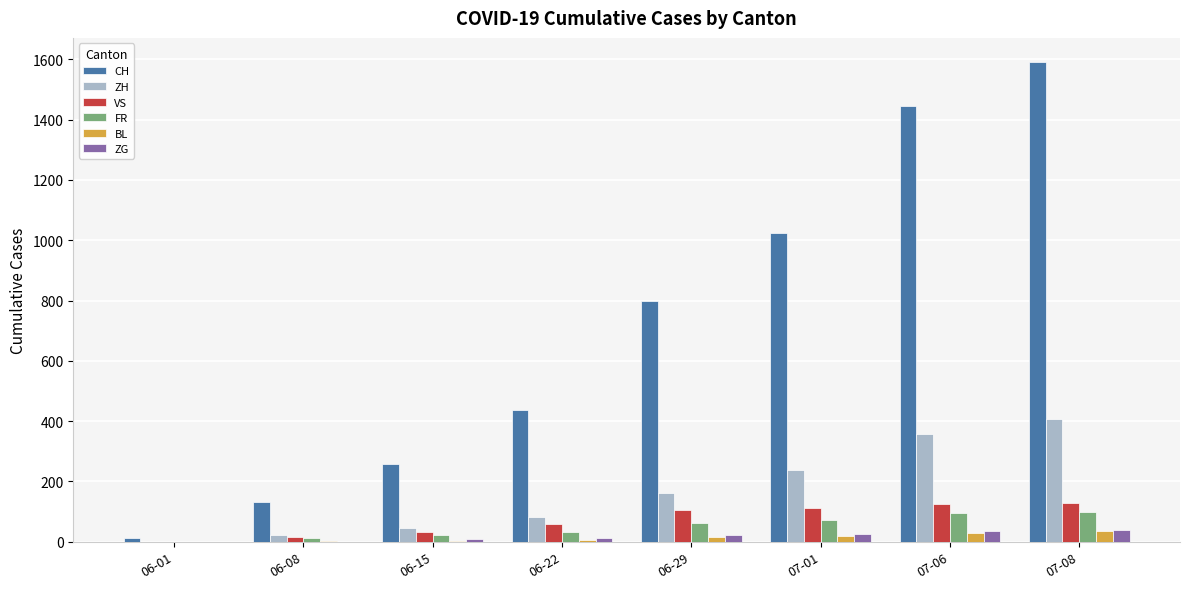

At which label does ZH reach its peak?

07-08